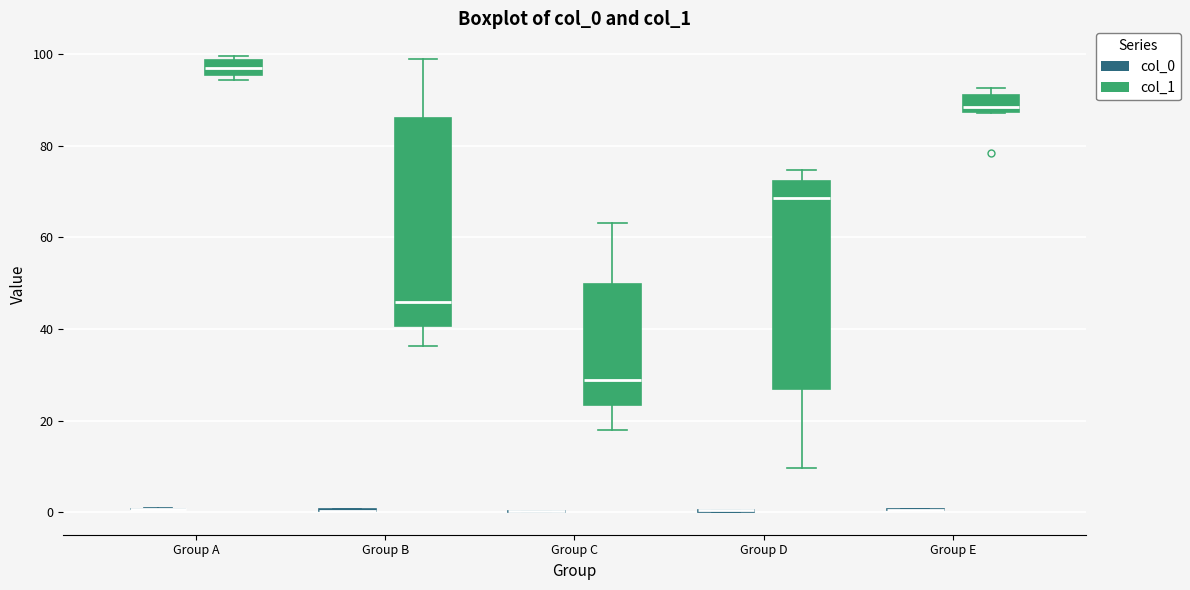

Where is the upper edge of the box for Group B (col_1) on the y-axis? The values are not printed on the chart, so give them approximately, as read against the axis.

86